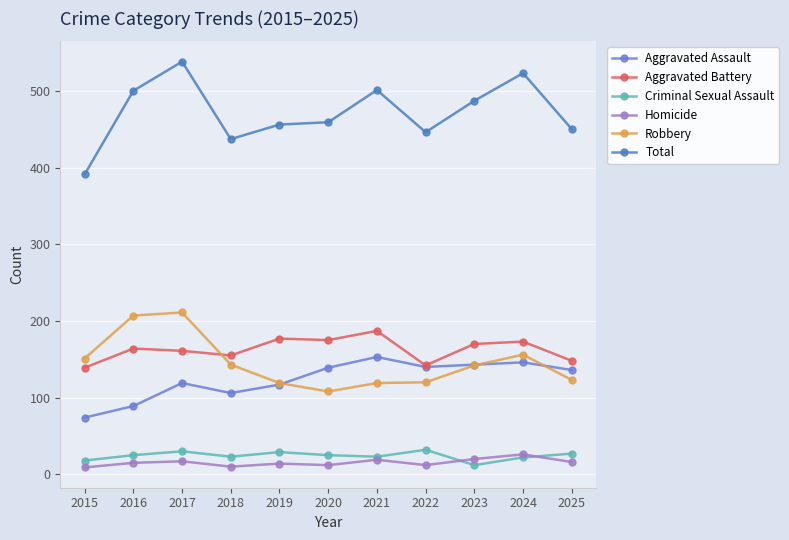

What is the difference between the second highest and second lowest values in the Total series?

86